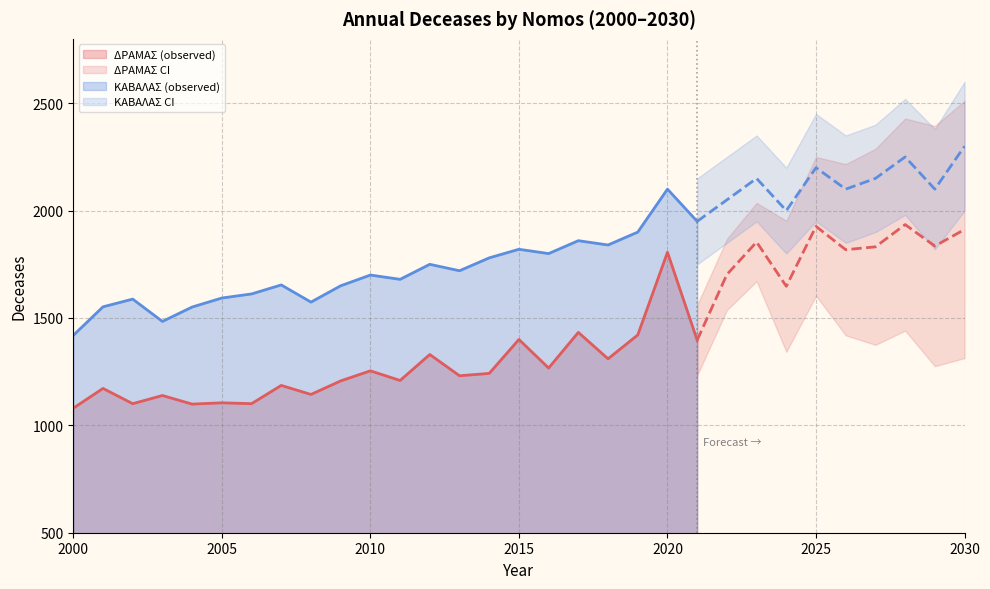

What is the greatest value displayed?

2600.0